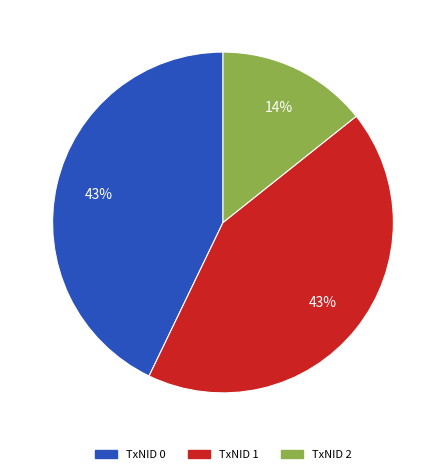

Is it true that TxNID 0 is 43% of the pie?

True